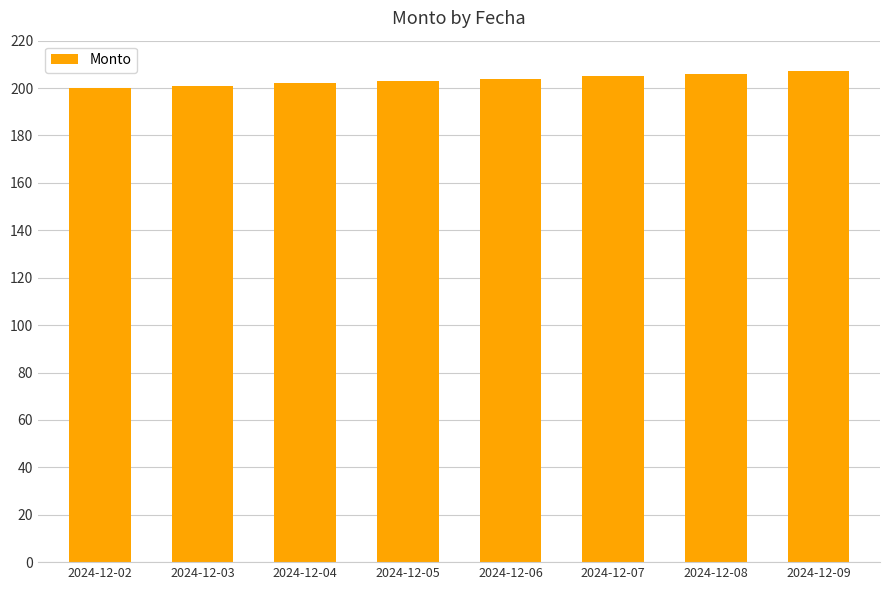

What is the ratio of the value at 2024-12-07 to the value at 2024-12-03?

1.0